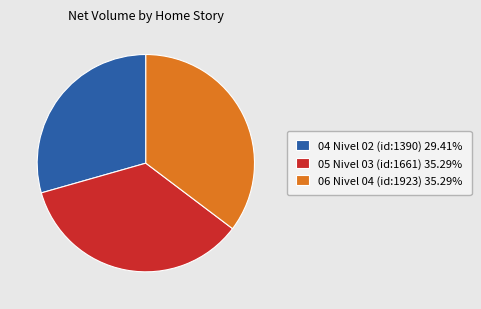

Is 06 Nivel 04 (id:1923) the majority of the pie?

No